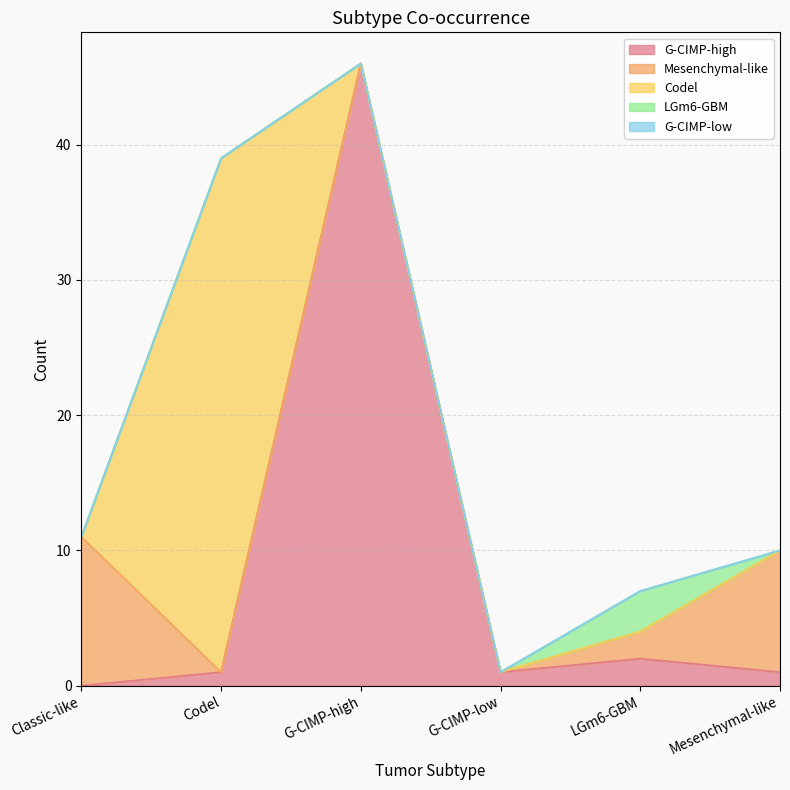

Where is the first local maximum for Codel?

Codel